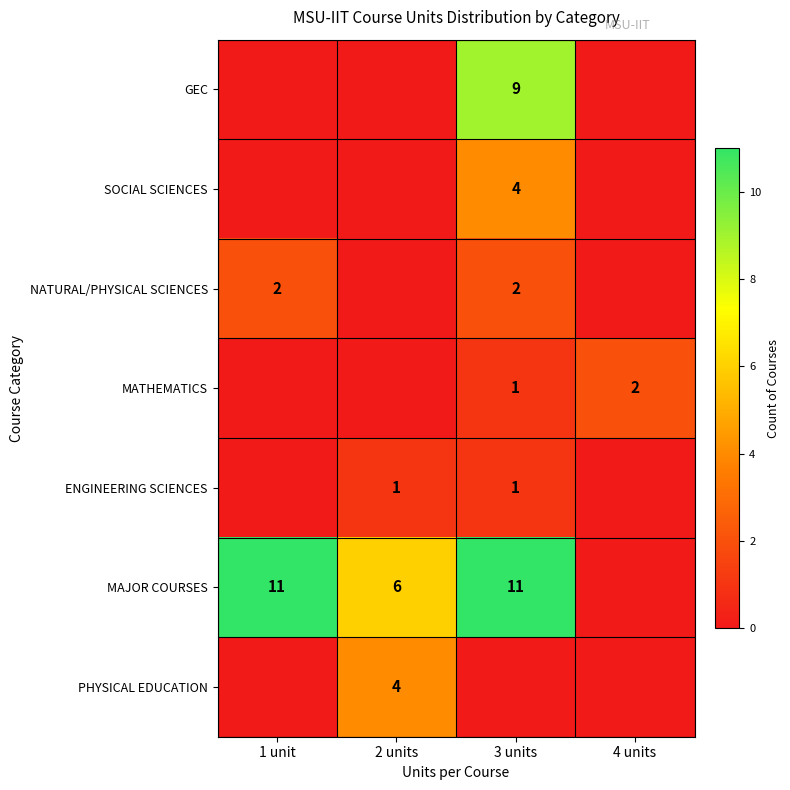

True or false: NATURAL/PHYSICAL SCIENCES has a value of 3 at 3 units.

False